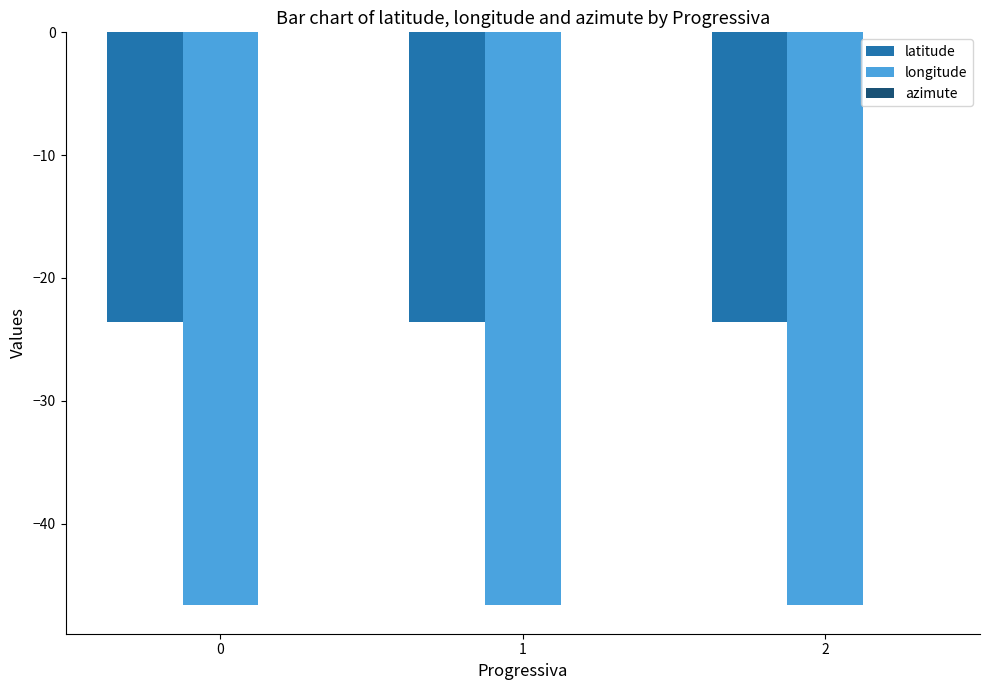

What is the approximate value of longitude at 2?

-46.6